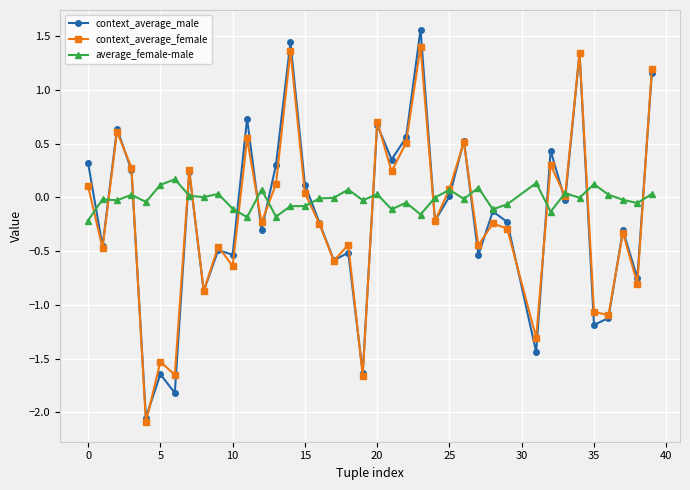

Which series has the widest spread of values?

context_average_male